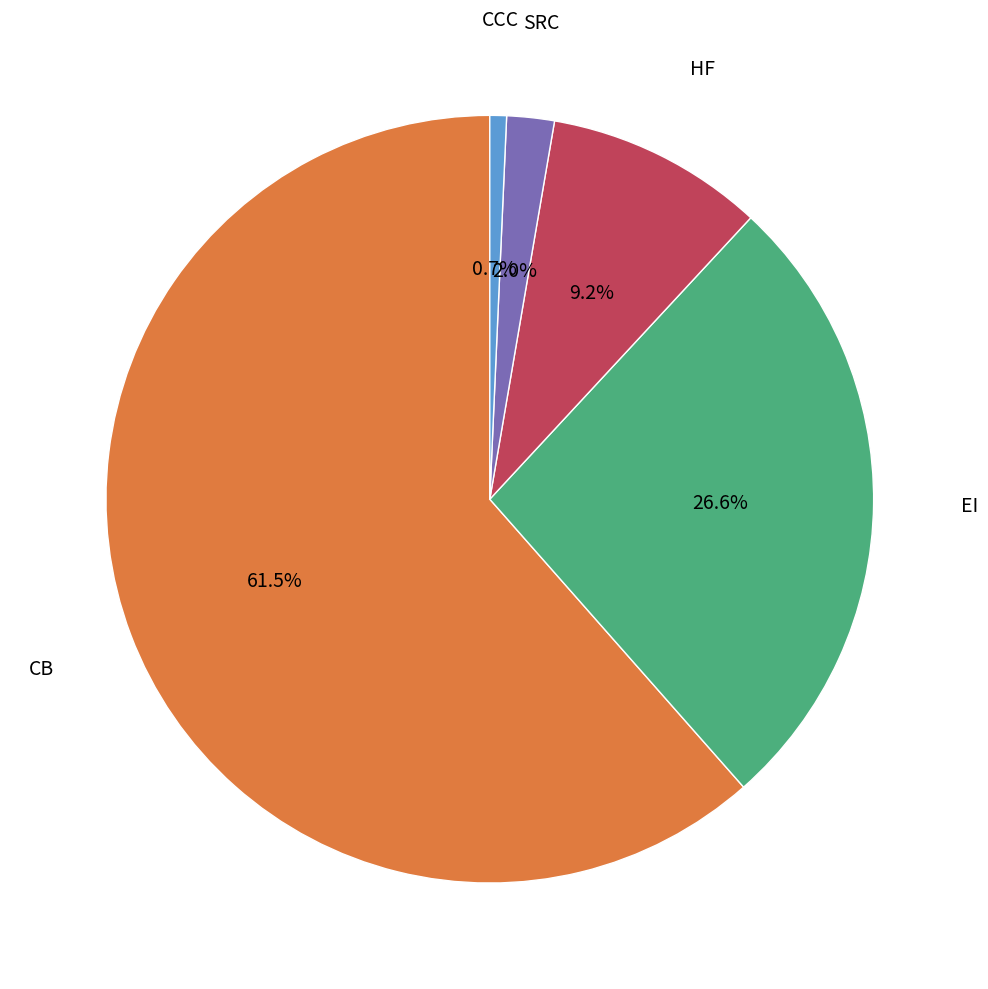

Does any single category account for the majority?

Yes